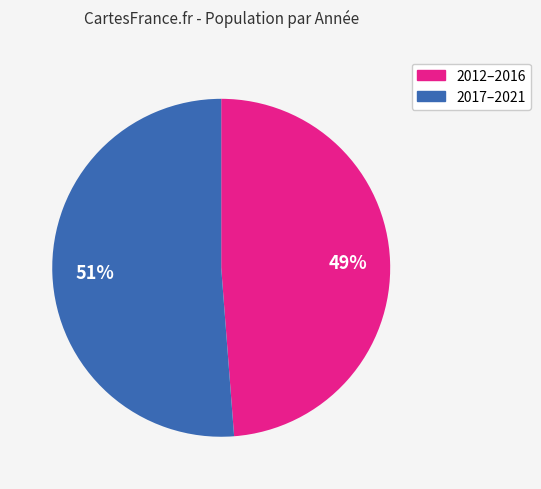

Rank the categories by value from lowest to highest.

2012–2016, 2017–2021